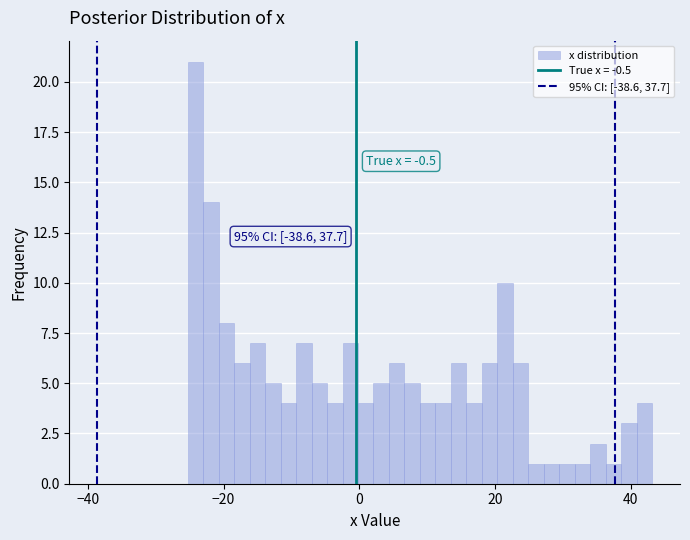

Around what value on the x-axis is the tallest bar? Give the approximate position of its centre, as read against the axis.

-24